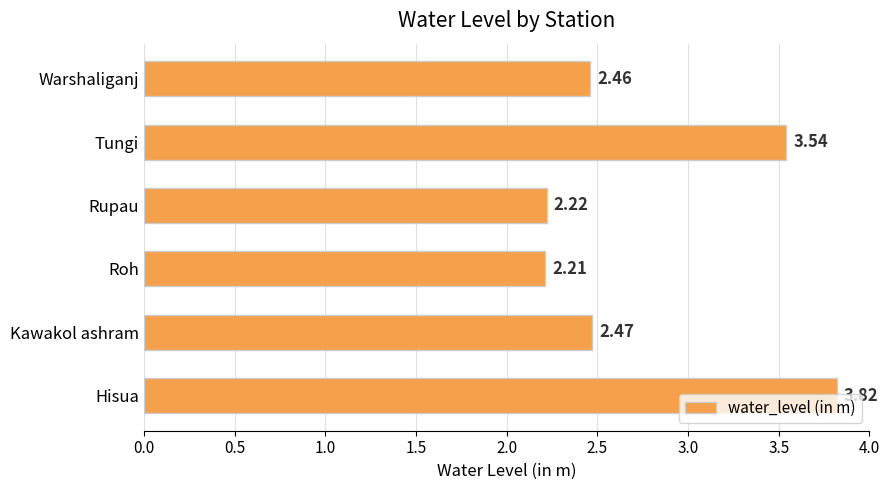

Which label corresponds to the largest value in the chart?

Hisua